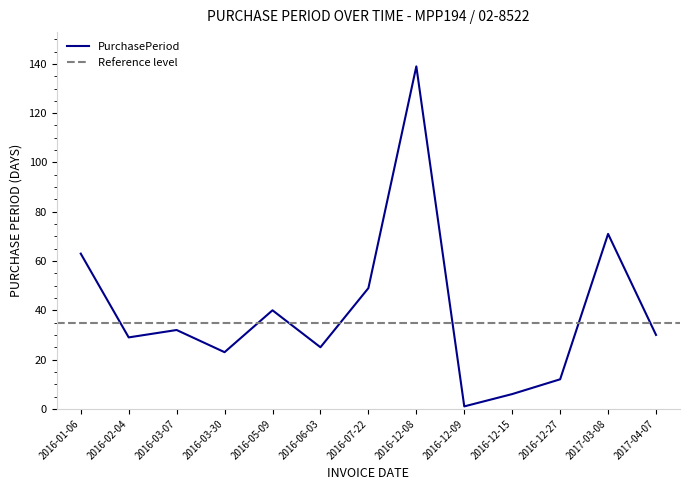

What position from the left is 2016-12-27?

11